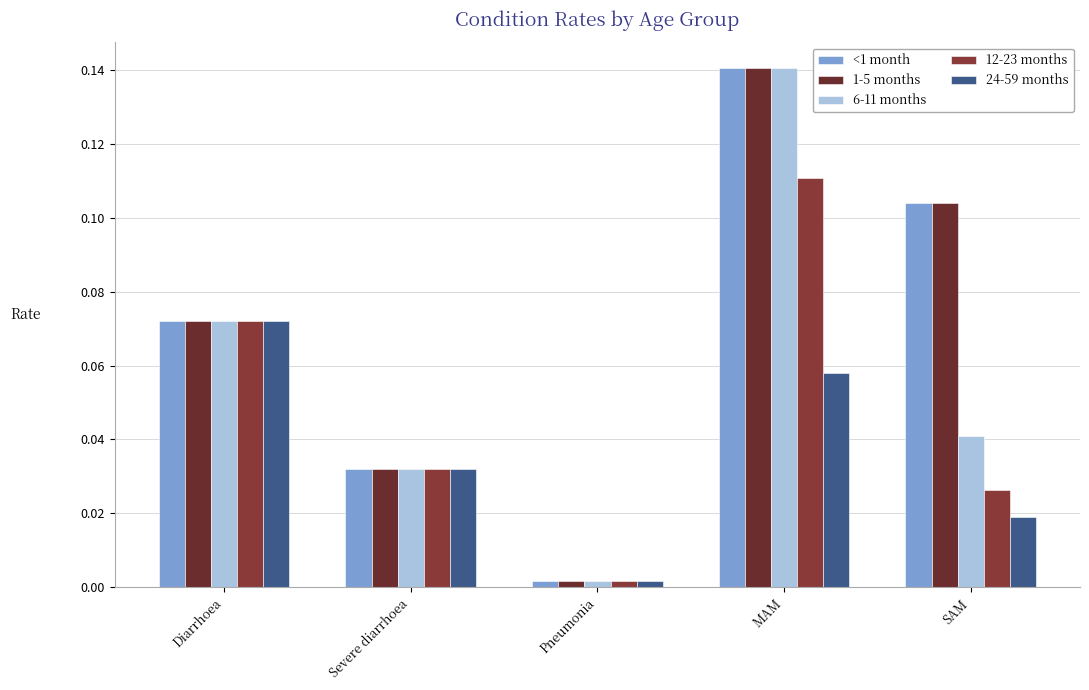

Reading left to right, transcribe all the data shown in this chart.

<1 month: 0.1	0.0	0.0	0.1	0.1
1-5 months: 0.1	0.0	0.0	0.1	0.1
6-11 months: 0.1	0.0	0.0	0.1	0.0
12-23 months: 0.1	0.0	0.0	0.1	0.0
24-59 months: 0.1	0.0	0.0	0.1	0.0